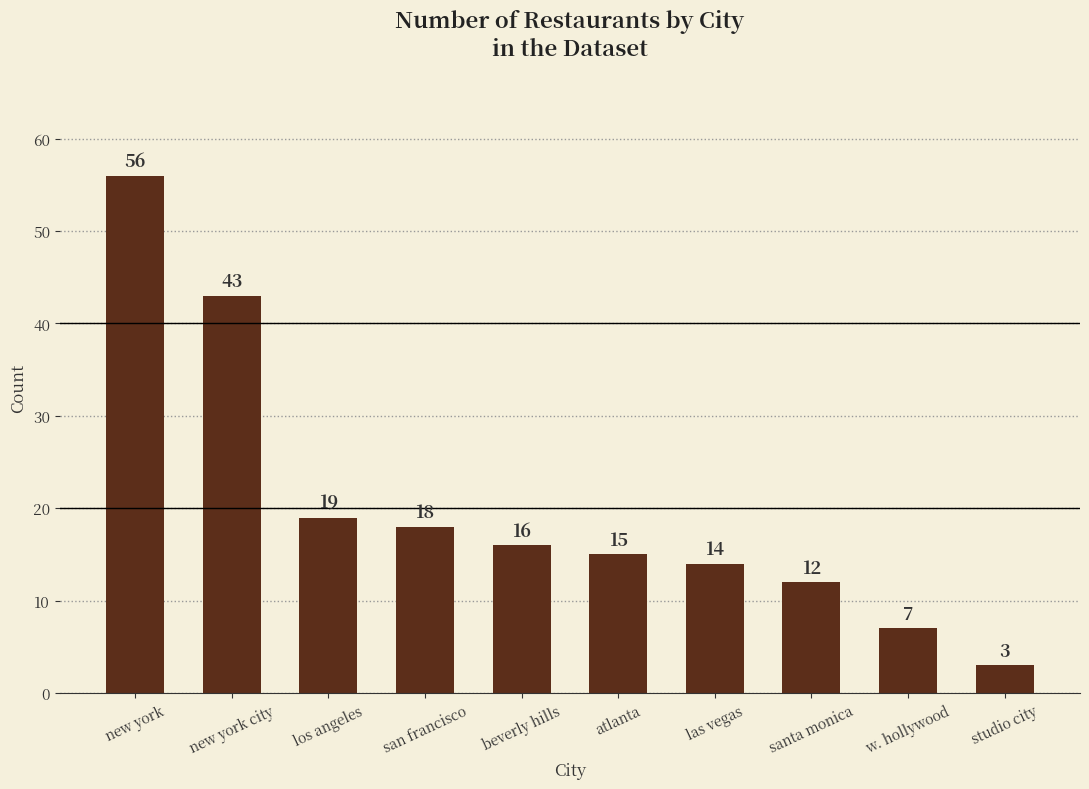

Which category has the lowest value across all series?

studio city